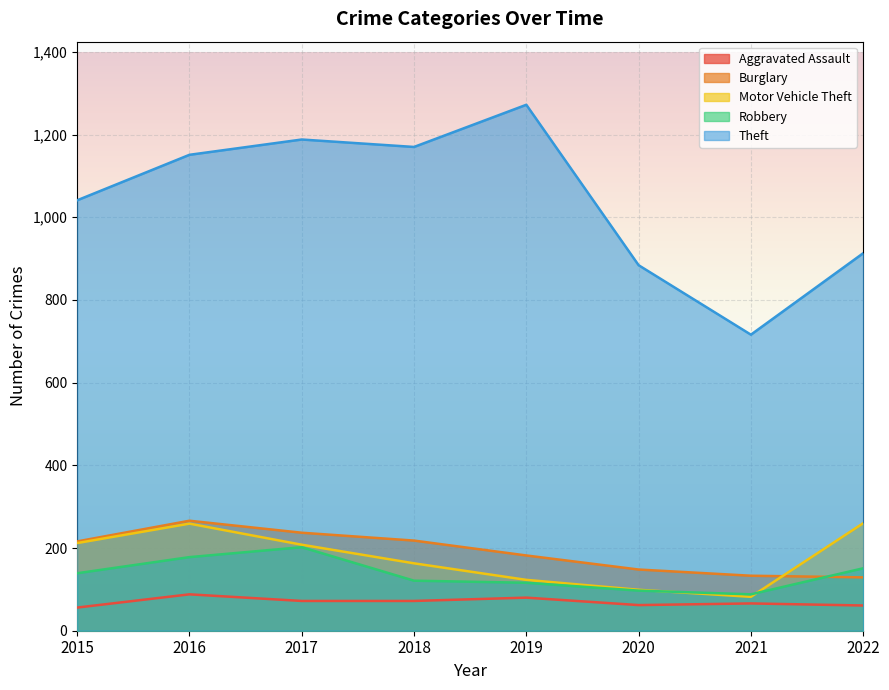

List the series in order of their peak value, highest first.

Theft, Burglary, Motor Vehicle Theft, Robbery, Aggravated Assault